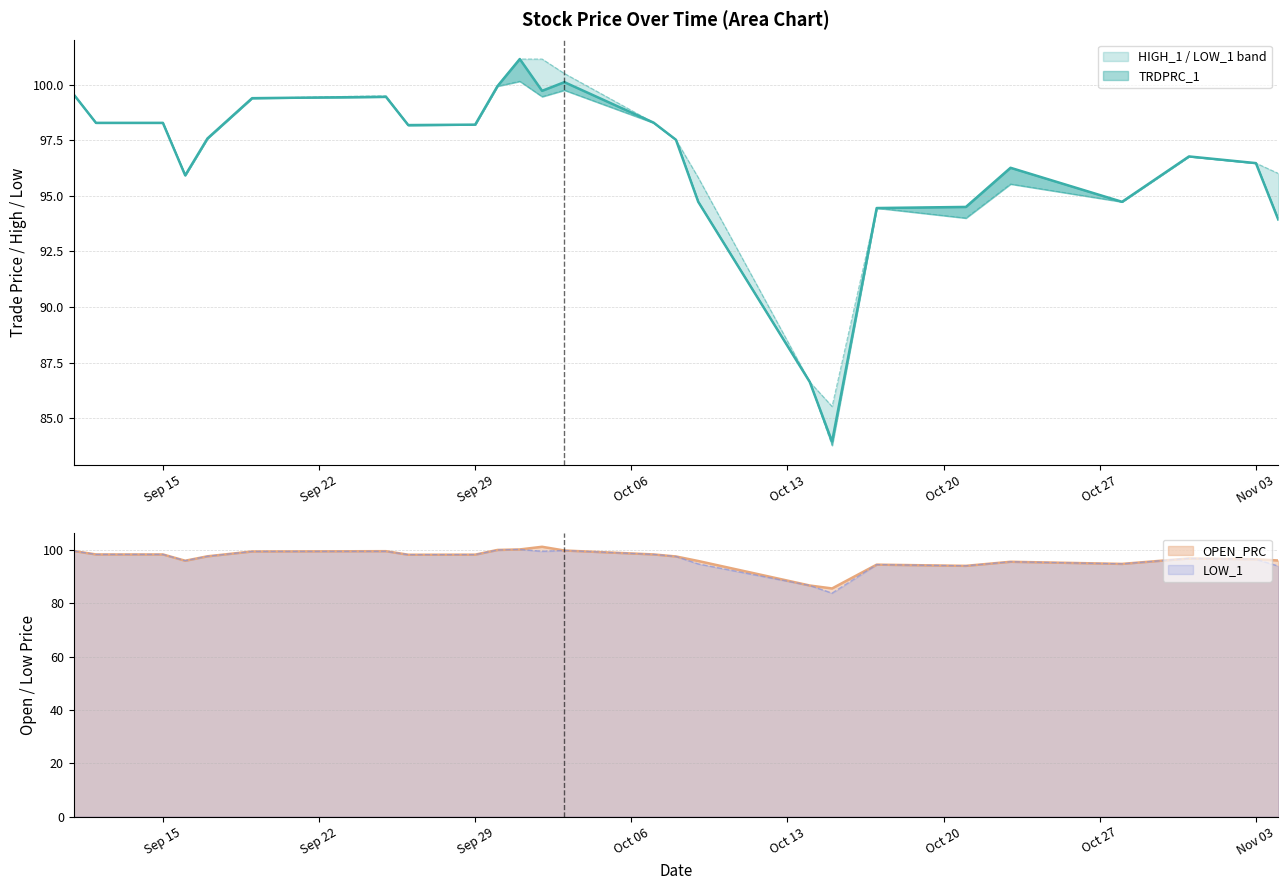

In TRDPRC_1, how many points are lower than both neighbors (excluding endpoints)?

5